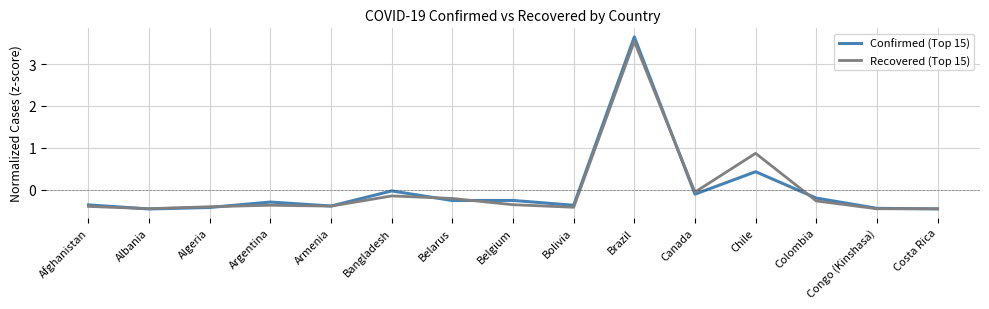

How many lines are shown in the chart?

2